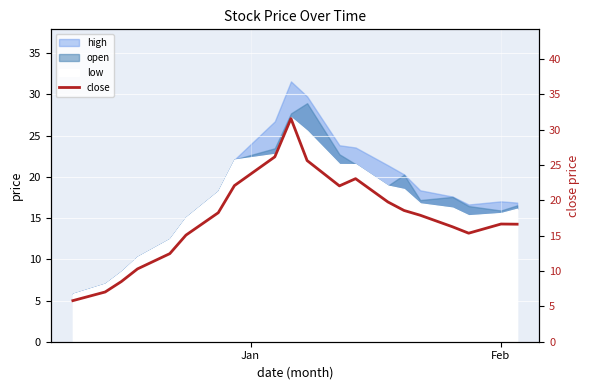

Does the chart display data point markers on the line(s)?

No